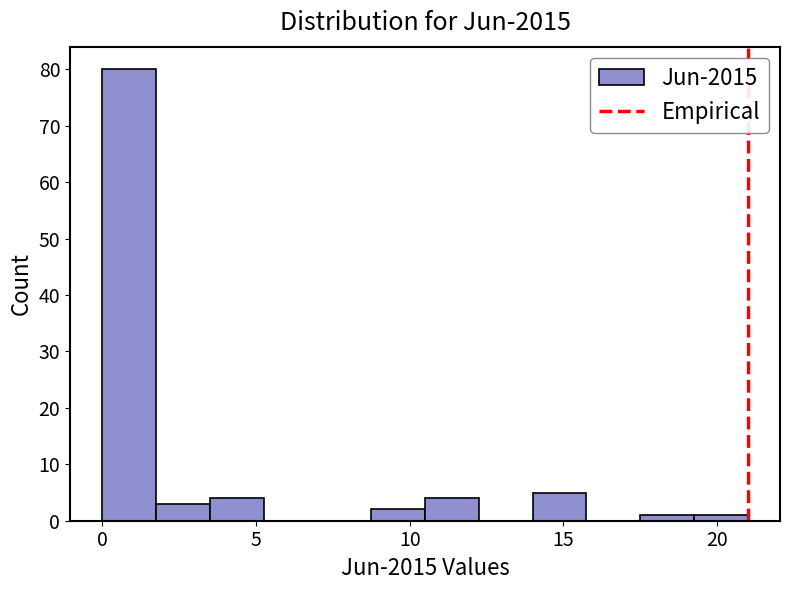

Read against the x-axis, roughly where is the centre of the tallest bar?

1.0